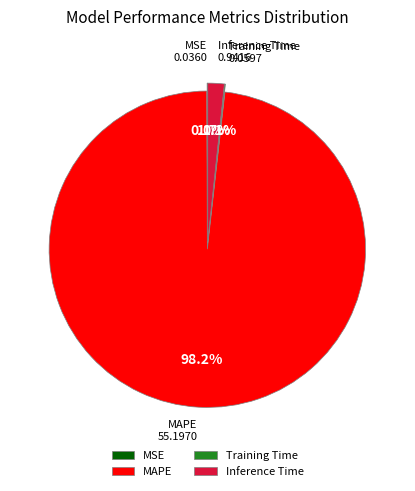

Which slice is the largest?

MAPE